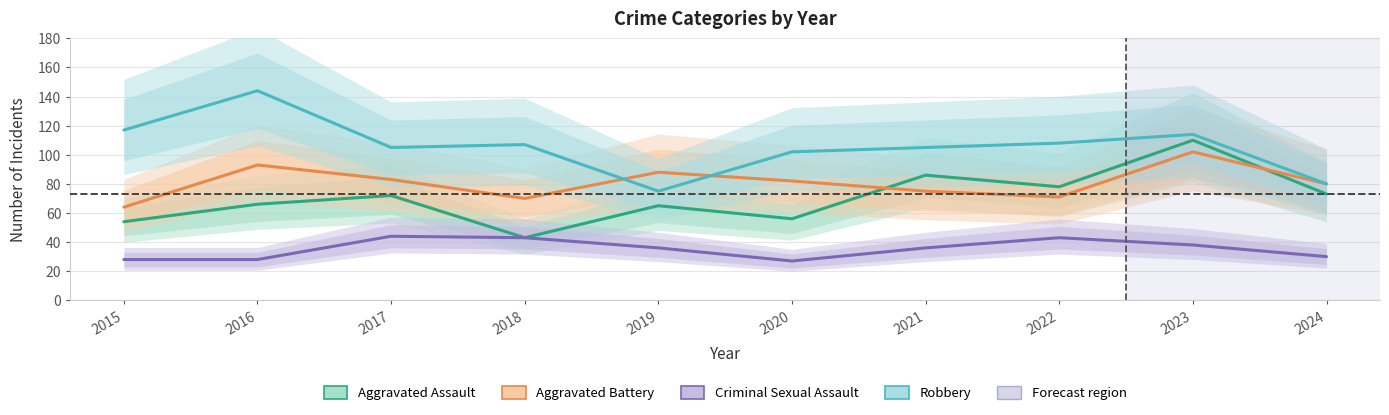

Reading left to right, list all the values displayed in this chart.

Aggravated Assault: 2015=54	2016=66	2017=72	2018=43	2019=65	2020=56	2021=86	2022=78	2023=110	2024=73
Aggravated Battery: 2015=64	2016=93	2017=83	2018=70	2019=88	2020=82	2021=75	2022=71	2023=102	2024=80
Criminal Sexual Assault: 2015=28	2016=28	2017=44	2018=43	2019=36	2020=27	2021=36	2022=43	2023=38	2024=30
Robbery: 2015=117	2016=144	2017=105	2018=107	2019=75	2020=102	2021=105	2022=108	2023=114	2024=80